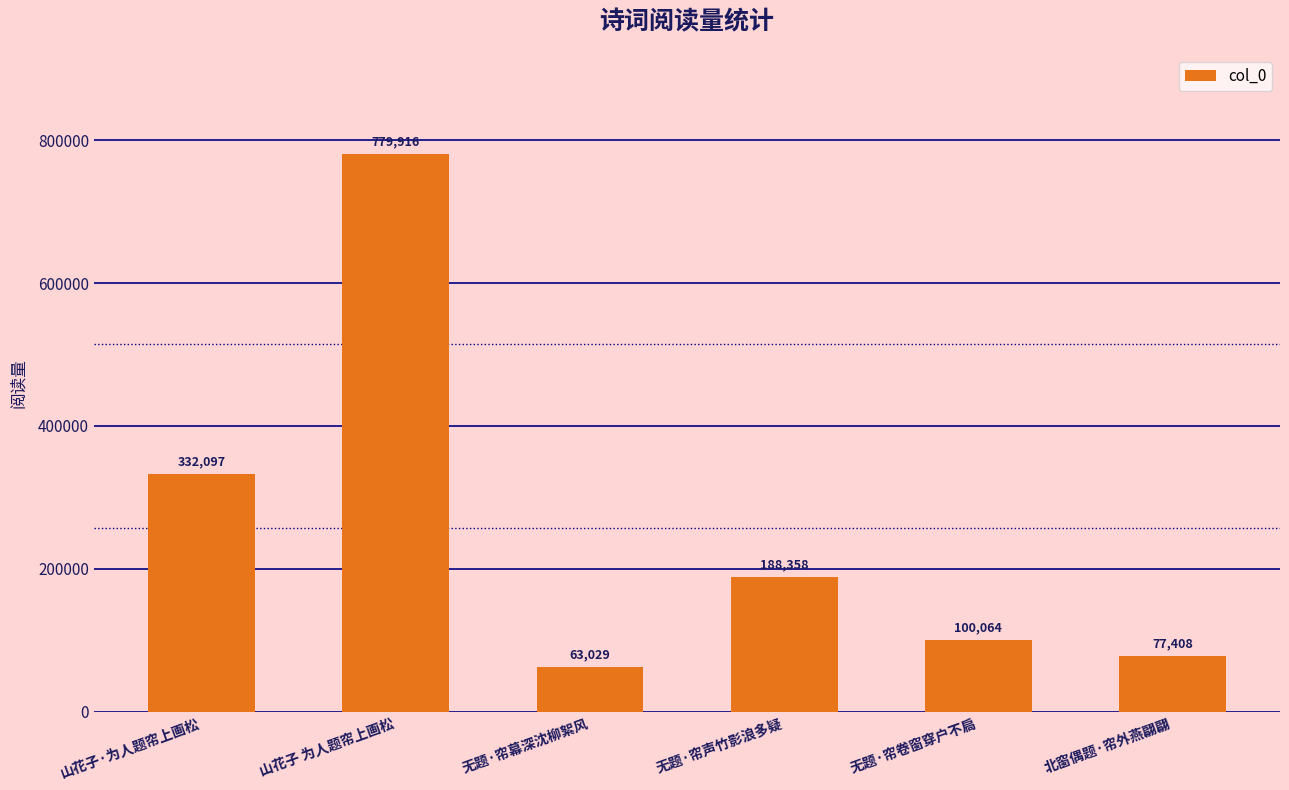

What is the ratio of the value at 山花子 为人题帘上画松 to the value at 山花子·为人题帘上画松?

2.3